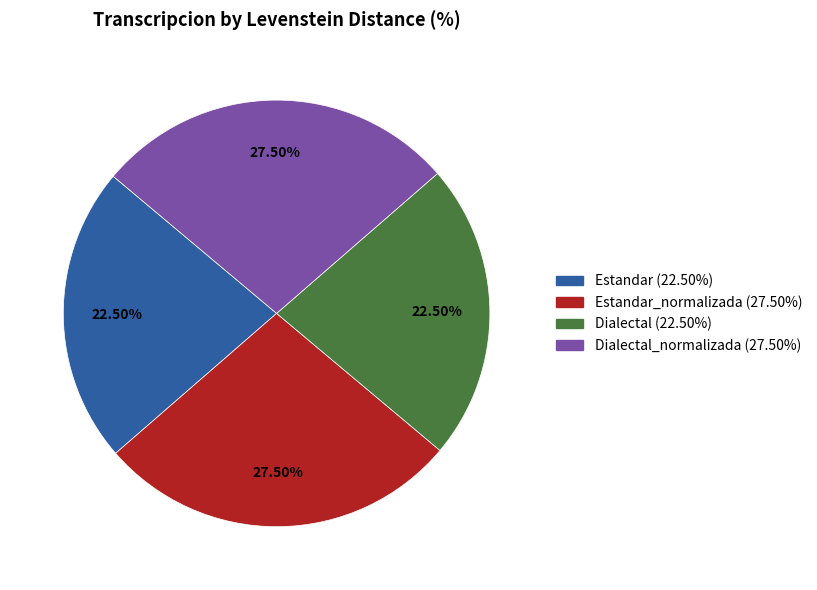

Is there any slice that represents more than half of the pie?

No